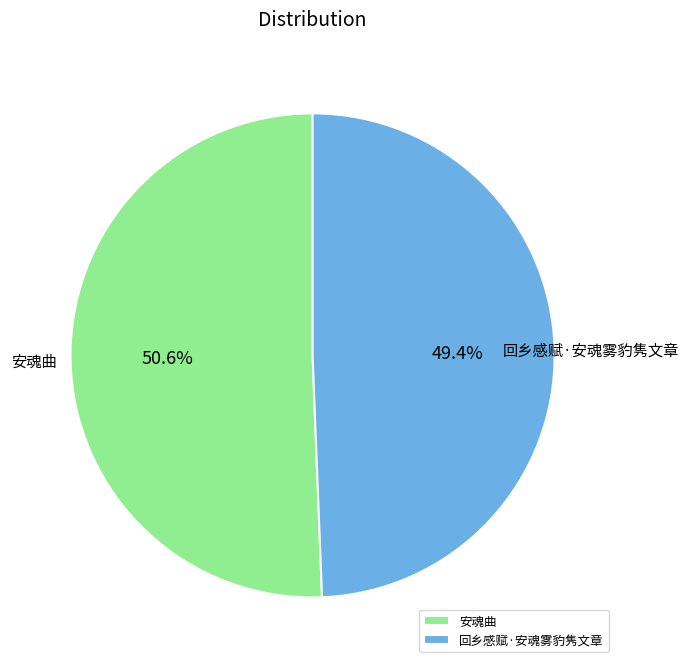

The 回乡感赋·安魂雾豹隽文章 slice represents 49% of the pie. True or false?

True